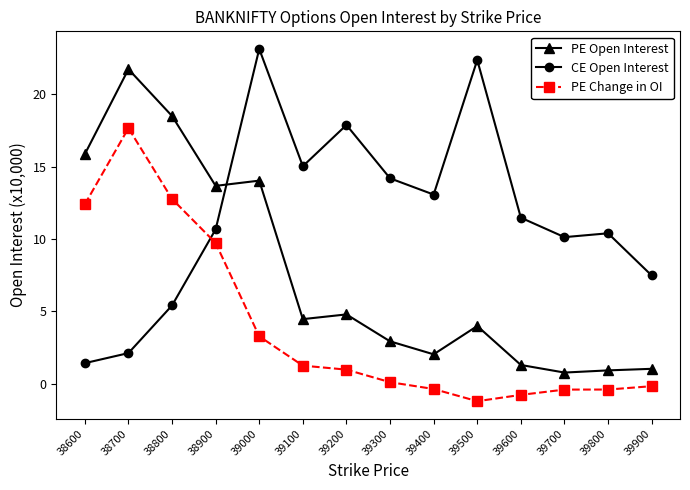

What is the minimum value shown in the chart?

-1.2